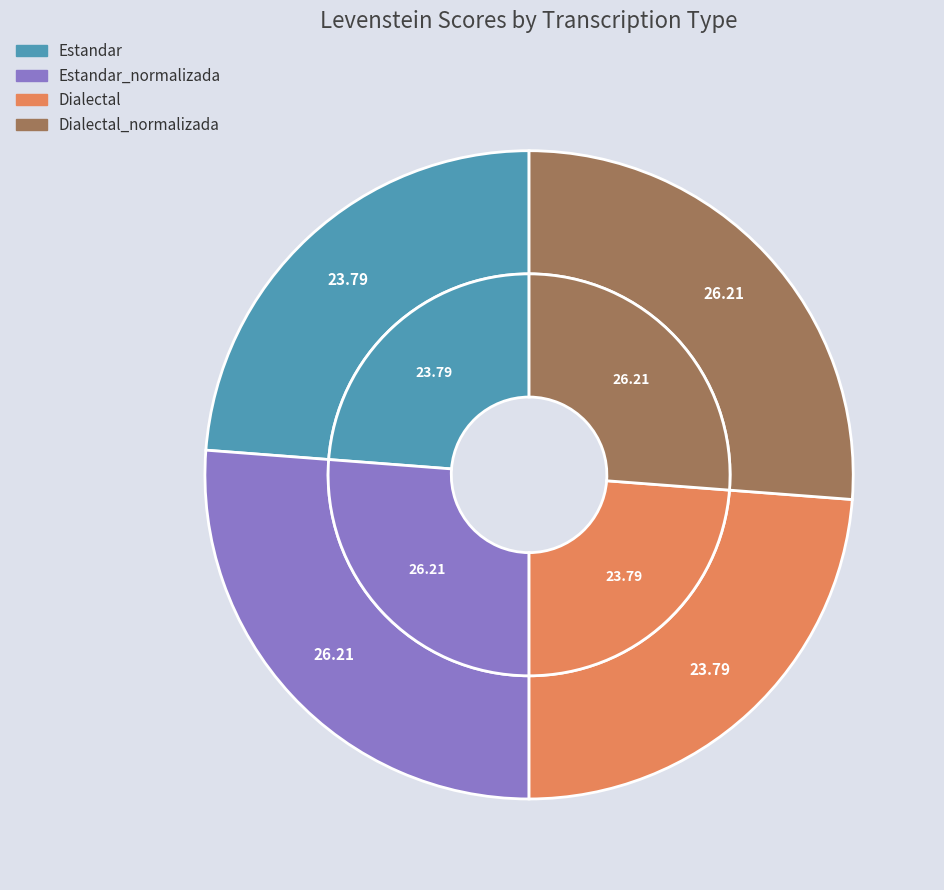

What is the largest slice in the pie chart?

Estandar_normalizada